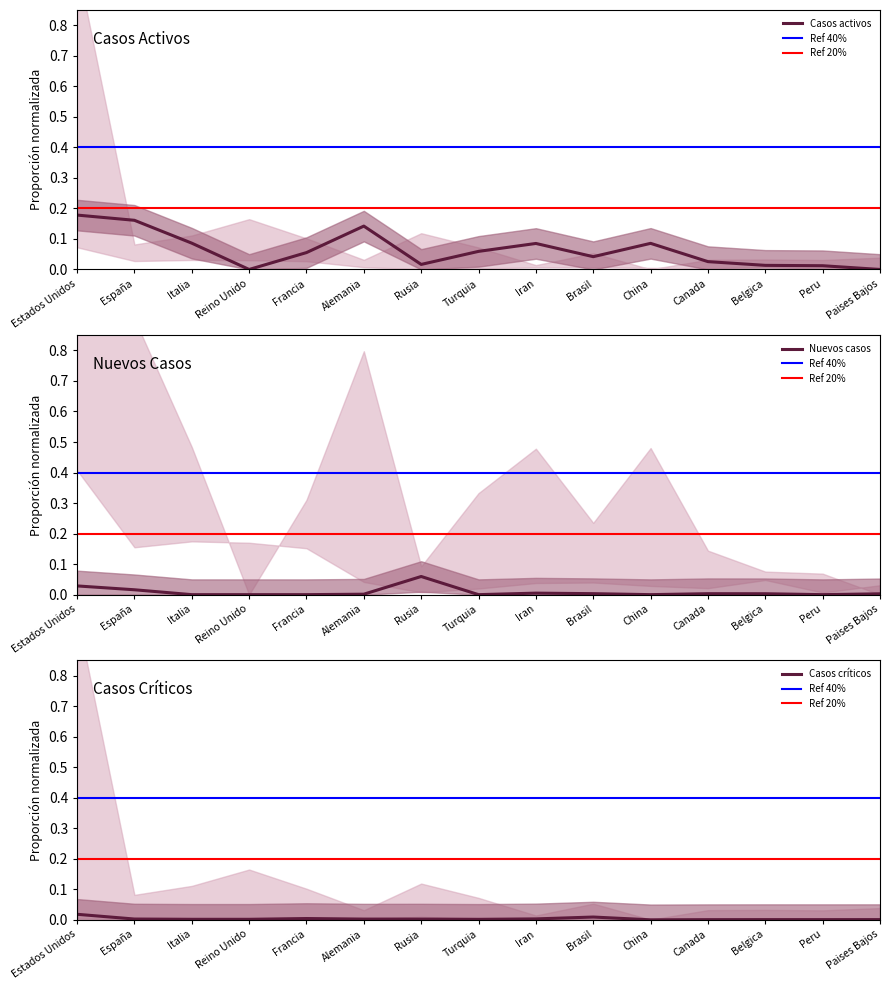

How many data points in Casos activos are above 0?

13